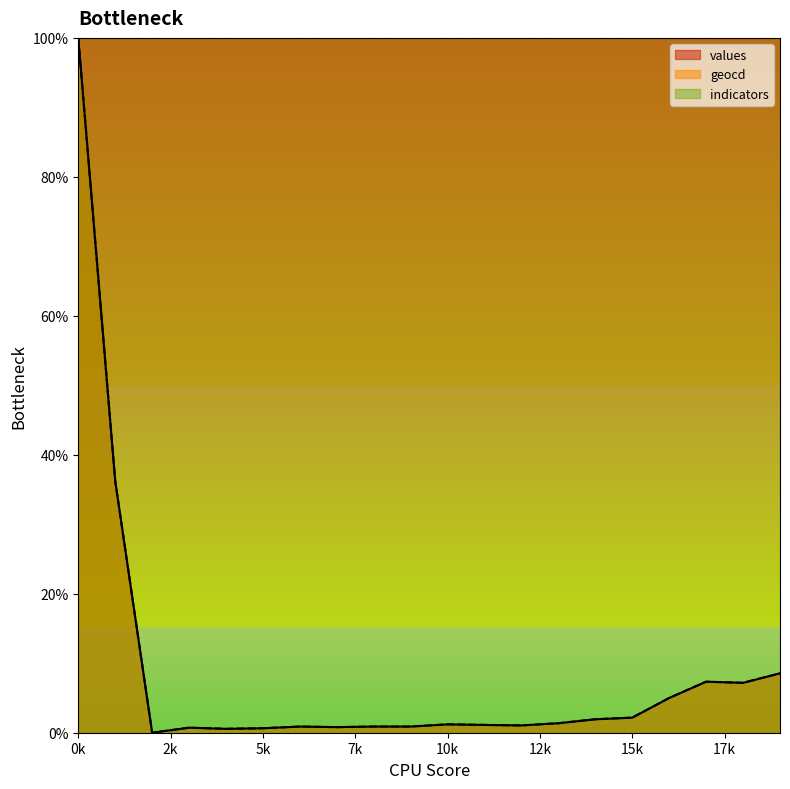

At which category does the chart reach its minimum across all series?

2